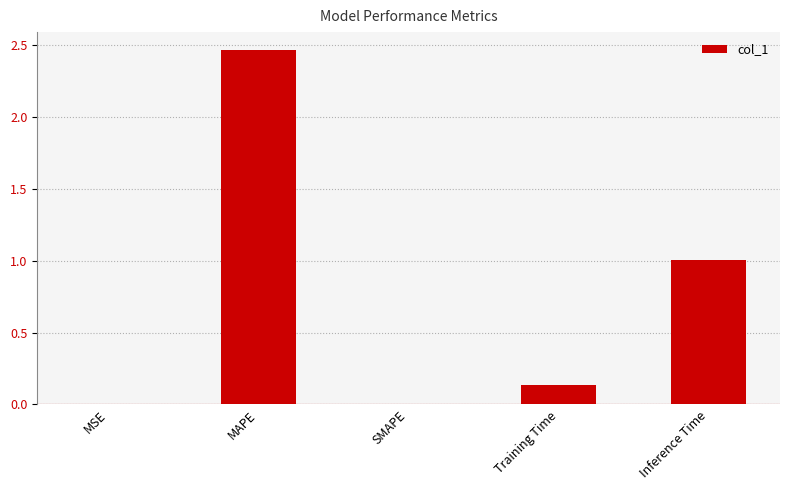

Is it true that the value at SMAPE is 0.0?

True